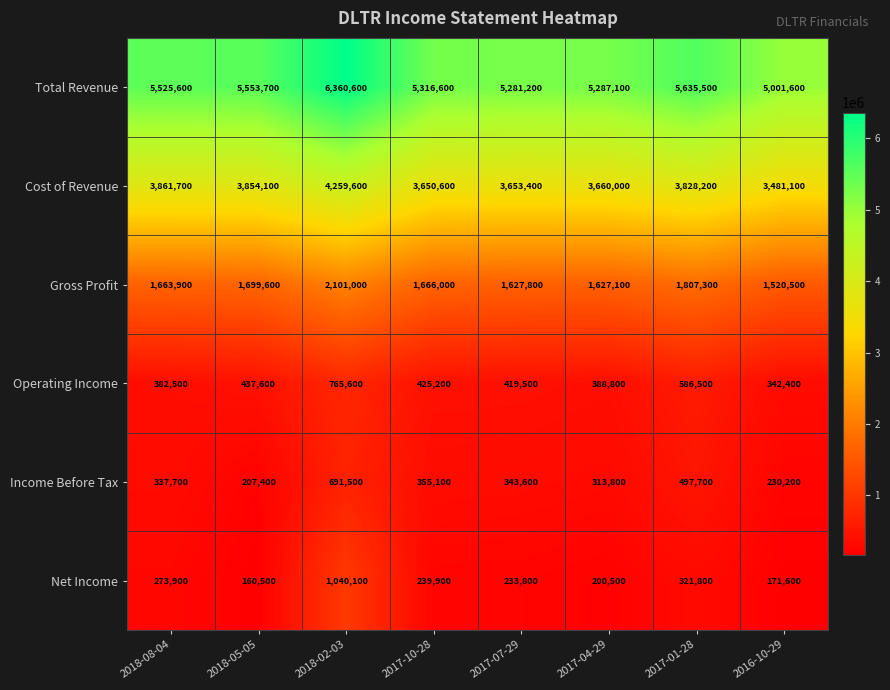

How many data points does each series have?

8